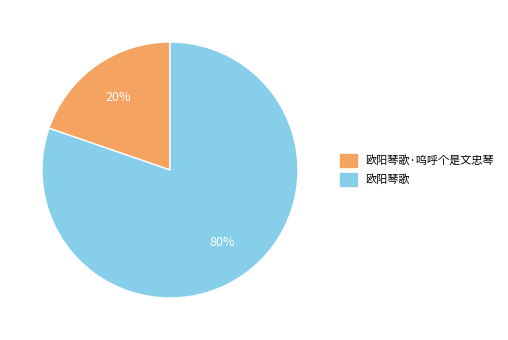

Does 欧阳琴歌·呜呼个是文忠琴 account for over 50% of the chart?

No